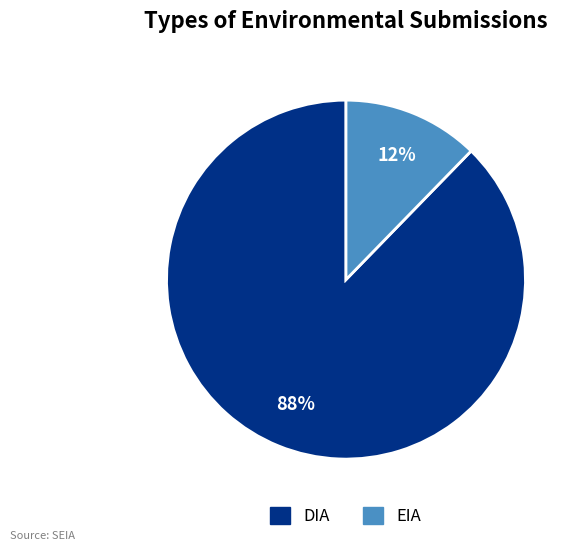

What percentage is the EIA slice, to the nearest percent?

12%